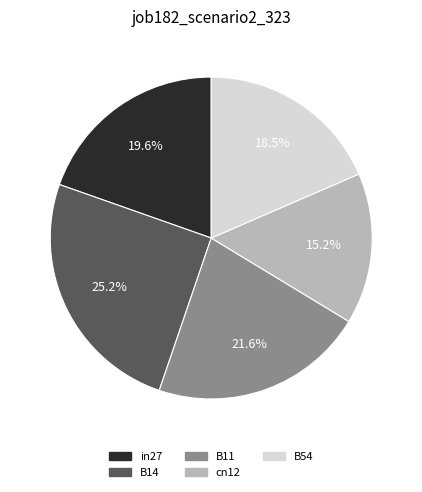

Which category has the biggest portion of the pie?

B14